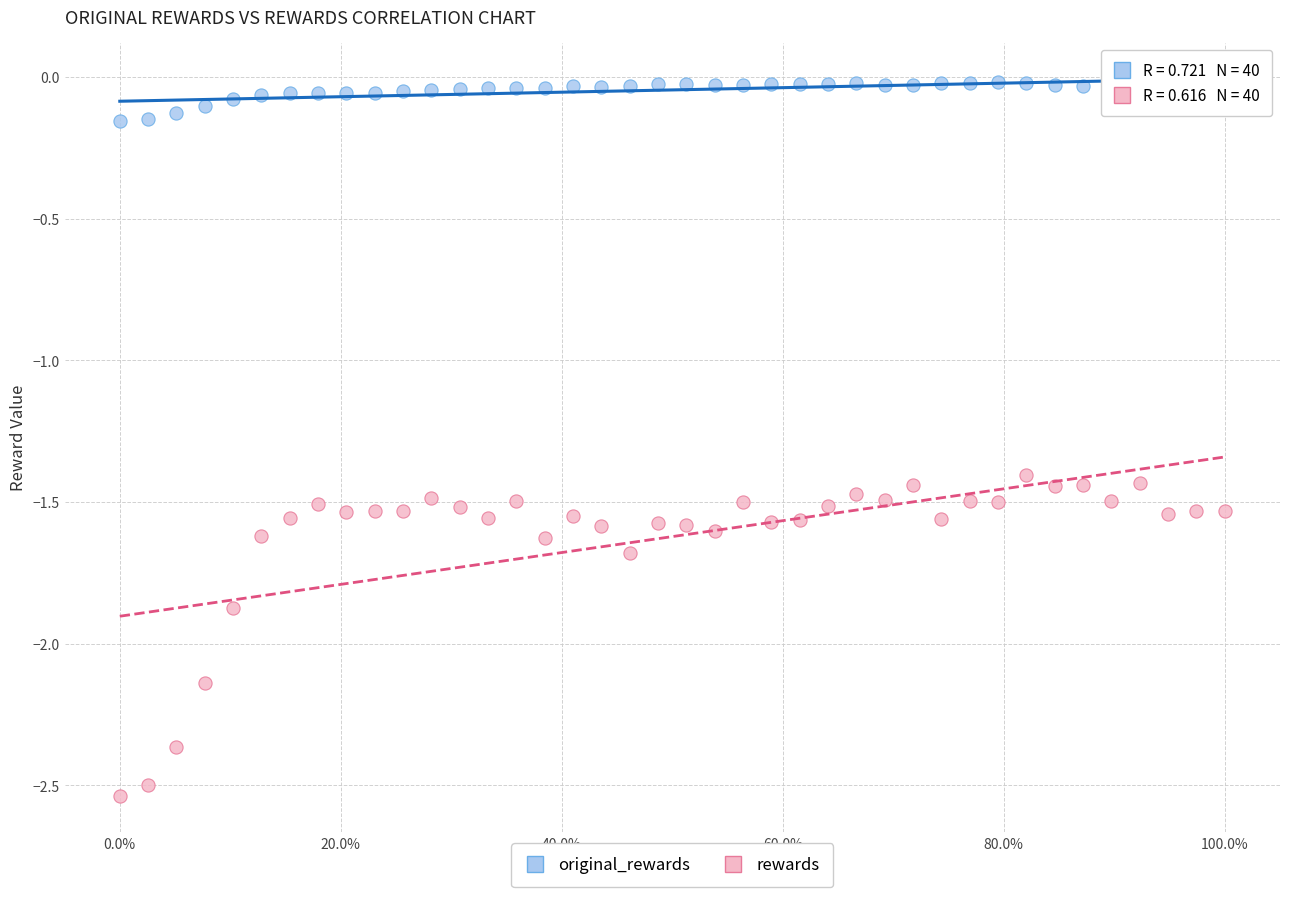

Which series reaches the maximum Y coordinate?

original_rewards